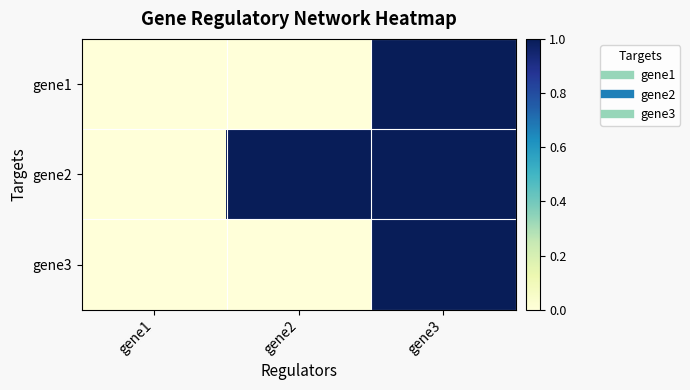

What is the greatest value displayed?

1